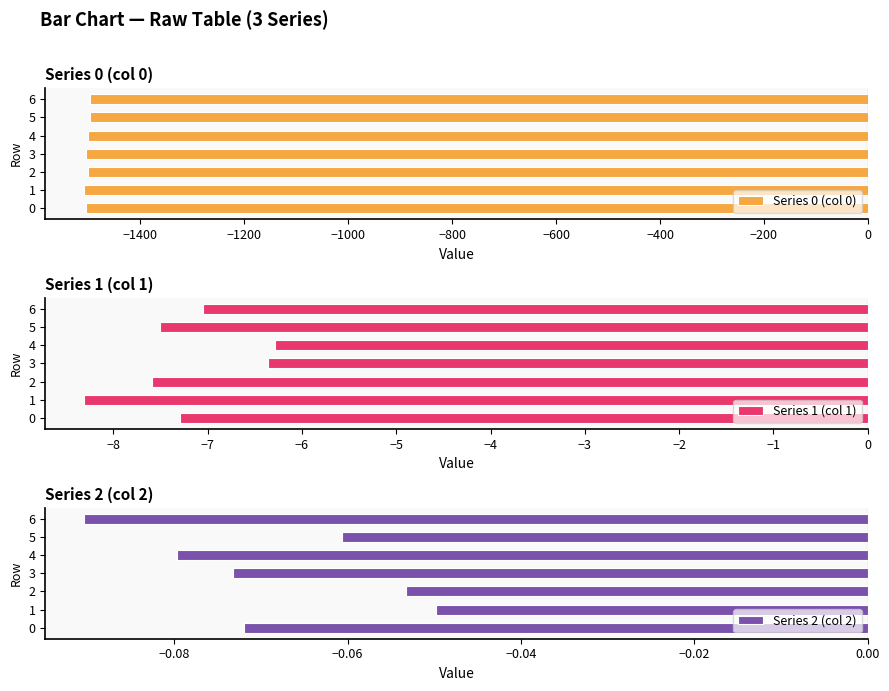

Is it true that Series 0 (col 0) equals -1009.1 at 0?

False